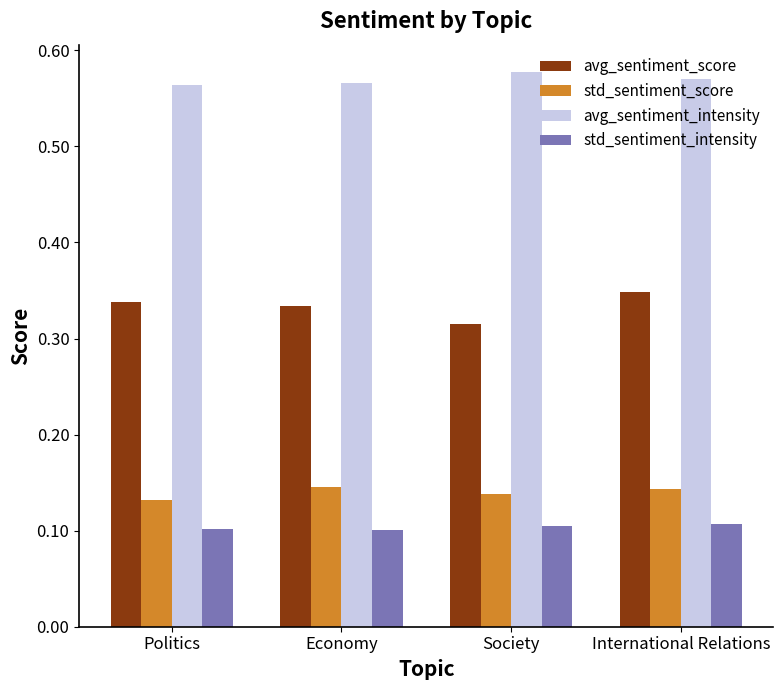

What position from the right is Economy?

3